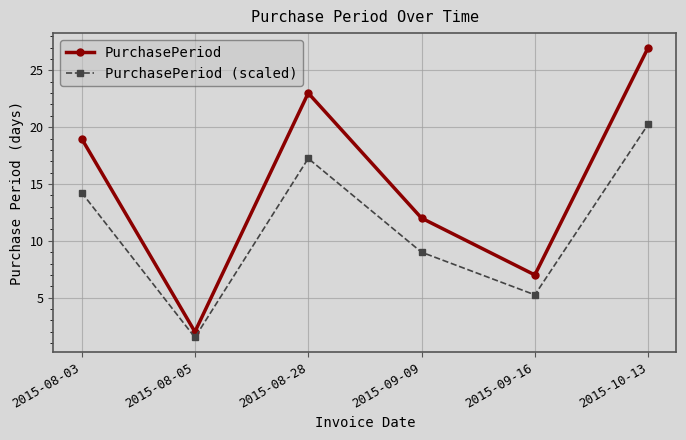

What is the sum of all PurchasePeriod values?

90.0